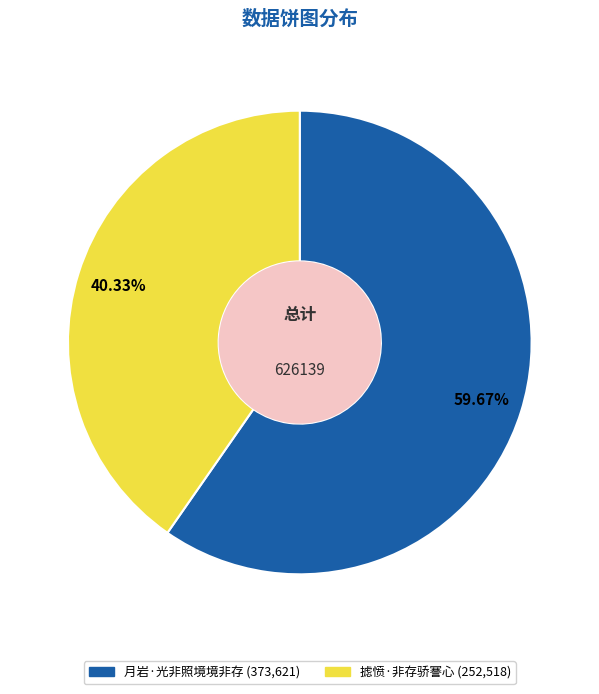

Is it true that 摅愤·非存骄謇心 is 54% of the pie?

False